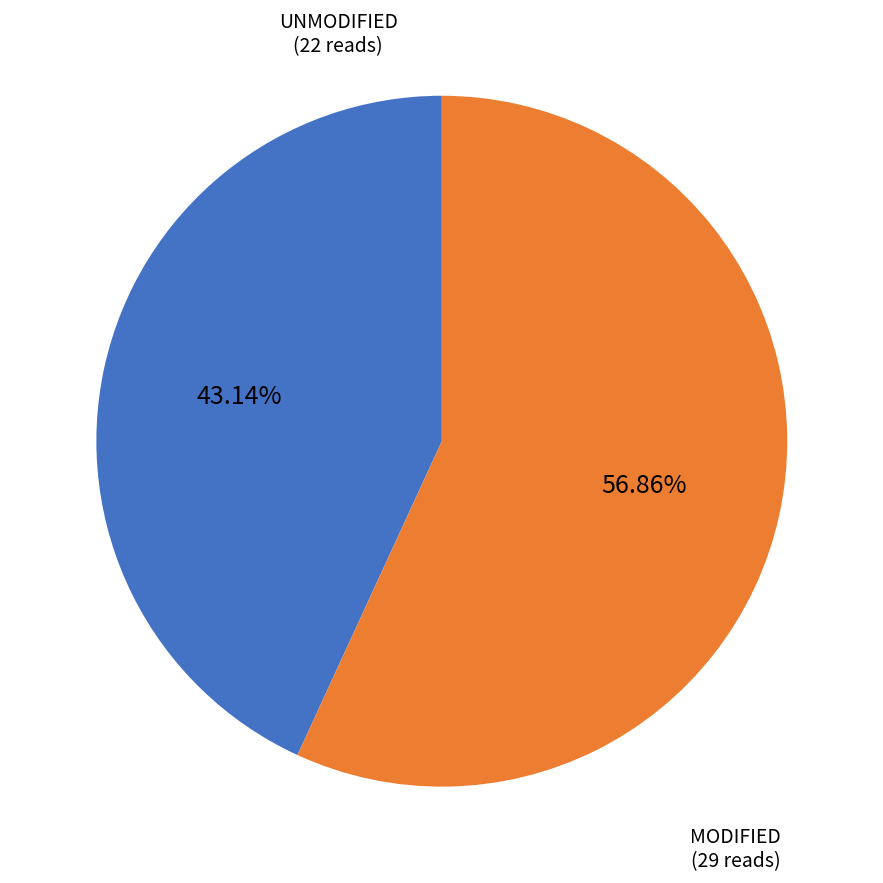

Does any single category account for the majority?

Yes